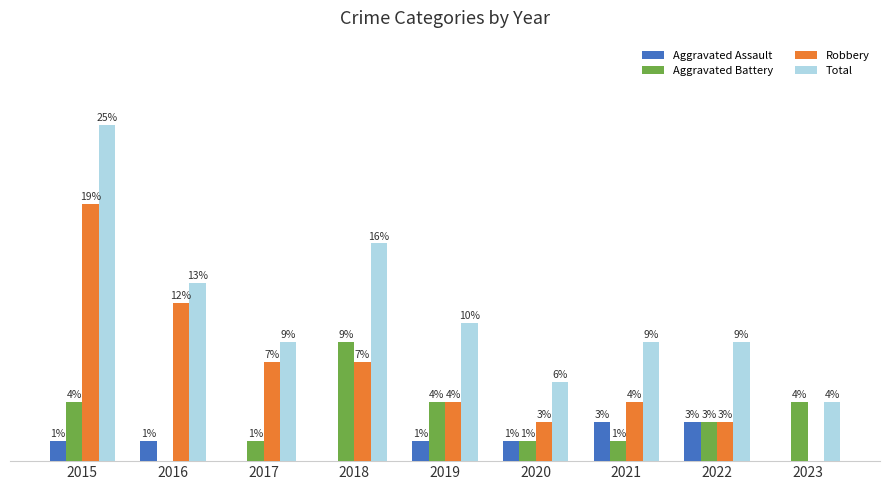

Is the value of Total at 2015 greater than the value of Aggravated Battery at 2019?

Yes